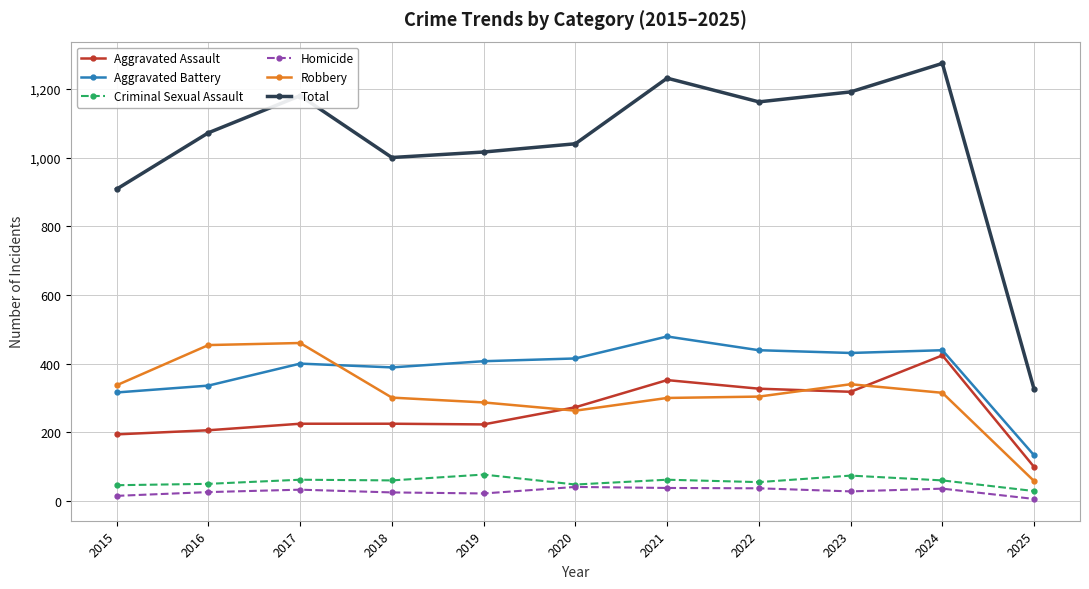

True or false: Aggravated Assault and Robbery intersect in this chart.

True